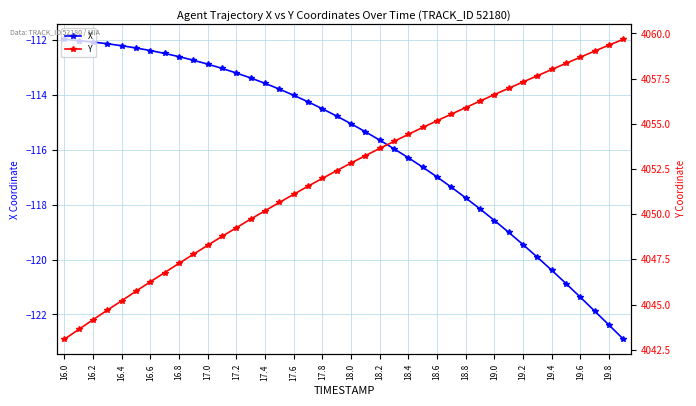

True or false: X and Y intersect in this chart.

False